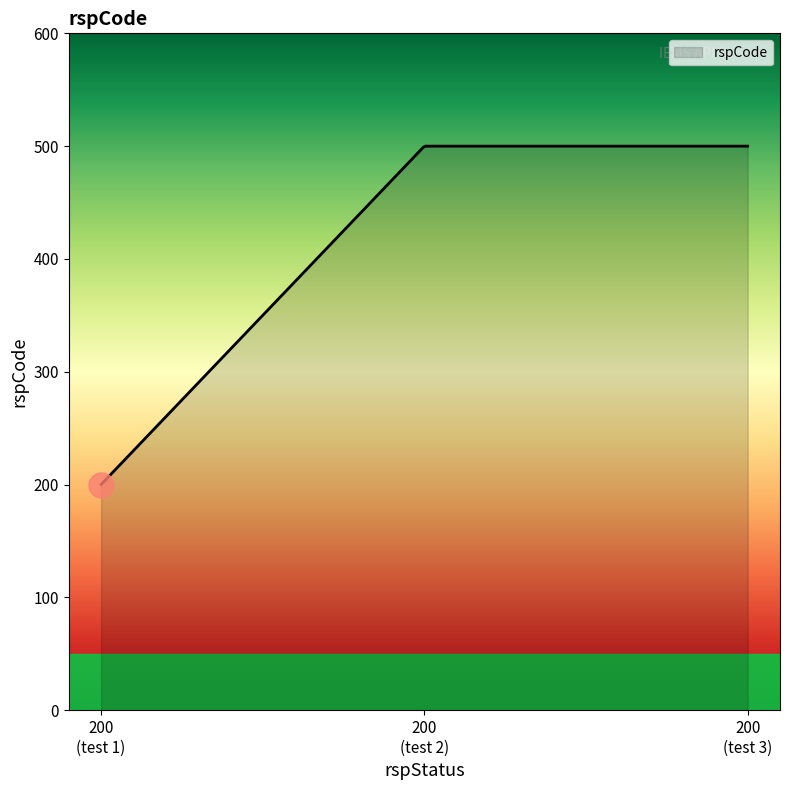

What is the smallest value displayed?

200.0